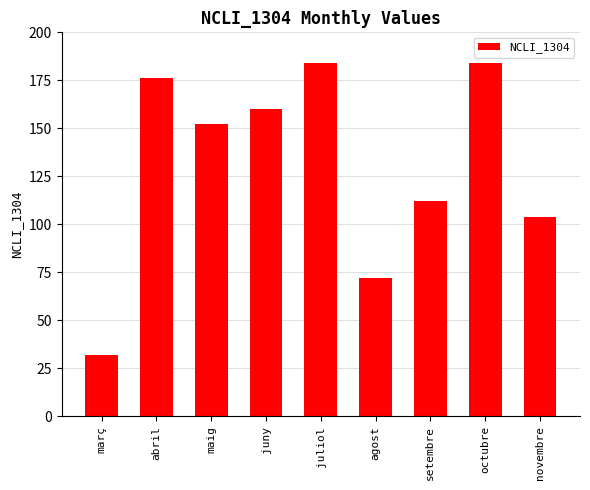

What is the label of the 9th bar from the left?

novembre